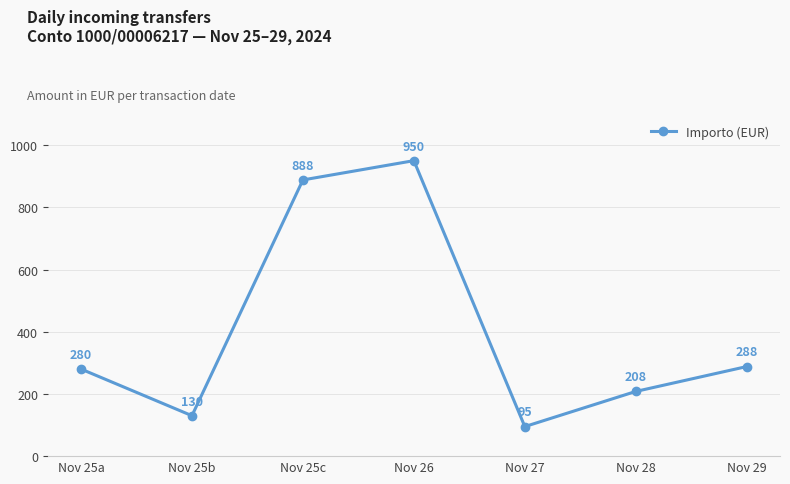

Reading left to right, list all the values displayed in this chart.

Nov 25a=280	Nov 25b=130	Nov 25c=888	Nov 26=950	Nov 27=95	Nov 28=208	Nov 29=288